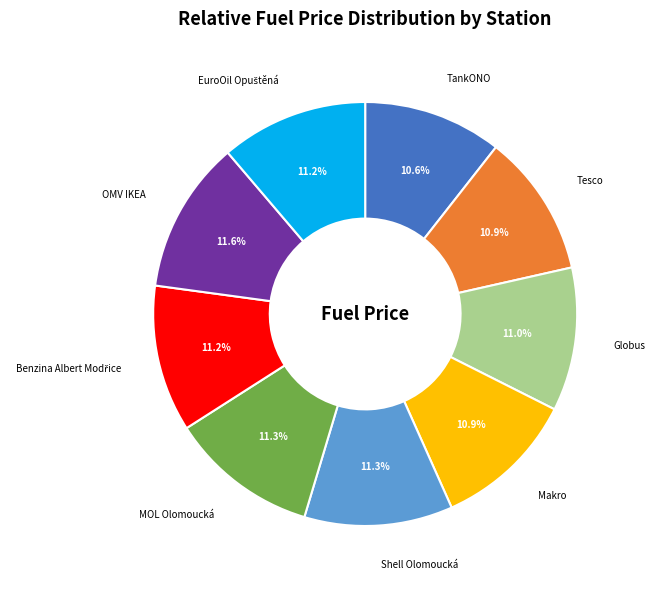

What portion of the pie excludes TankONO?

89.4%